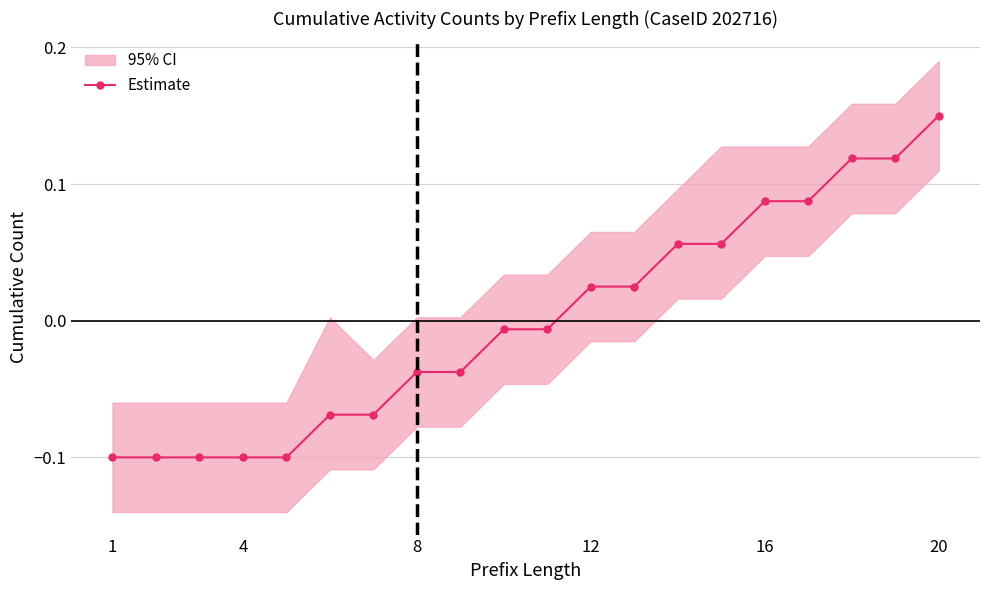

The Estimate series shows -0.1 at 4. True or false?

True